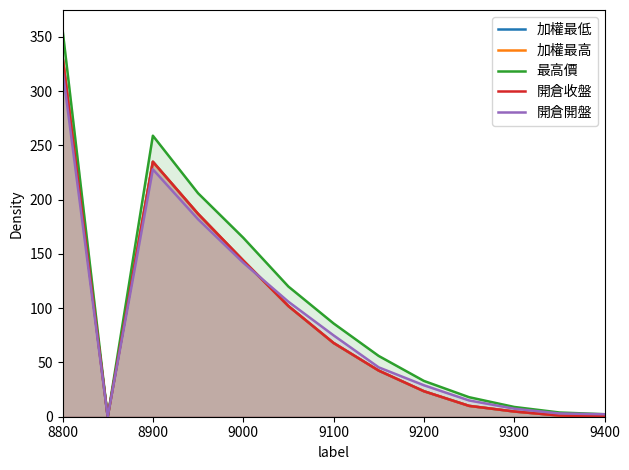

True or false: 加權最高 has more than 2 interior local peaks.

False